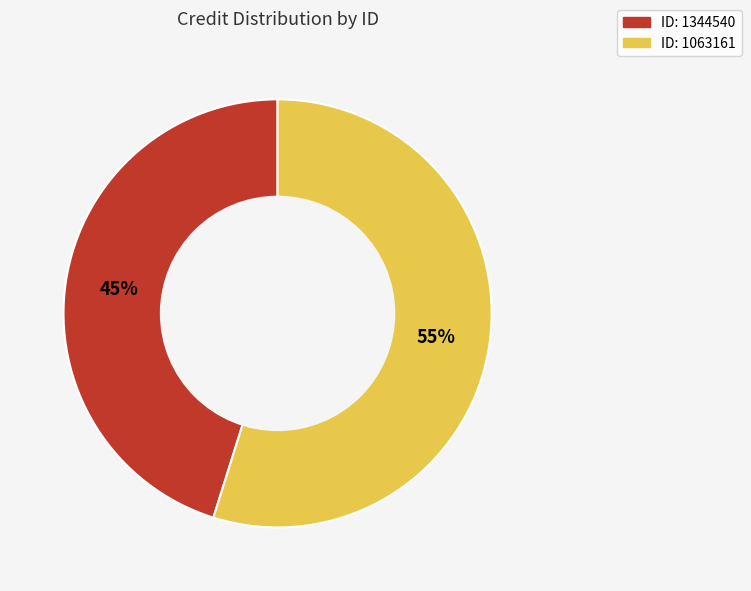

Combined, do ID: 1344540 and ID: 1063161 account for over 50%?

Yes